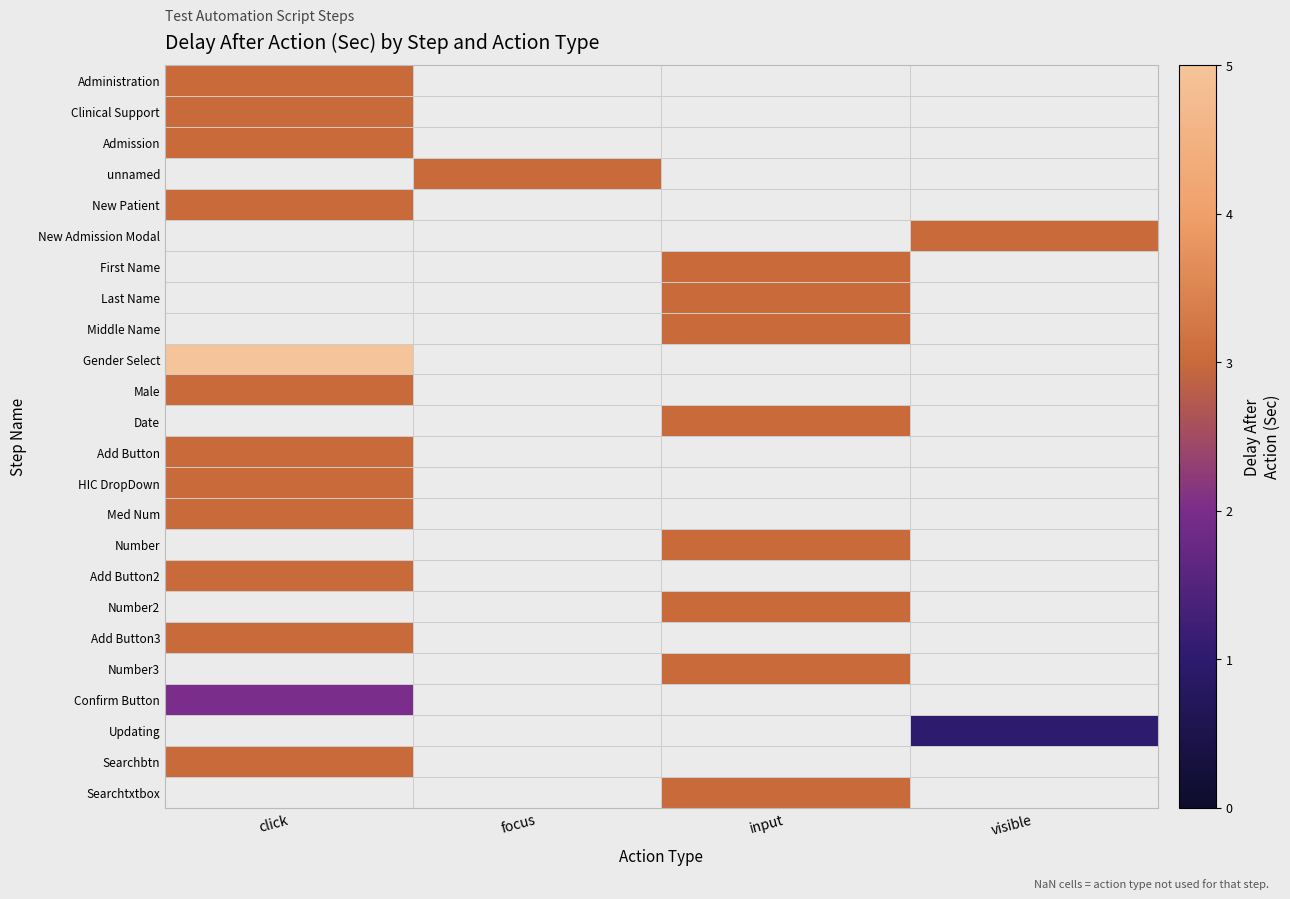

Which has a higher value, click or input?

input